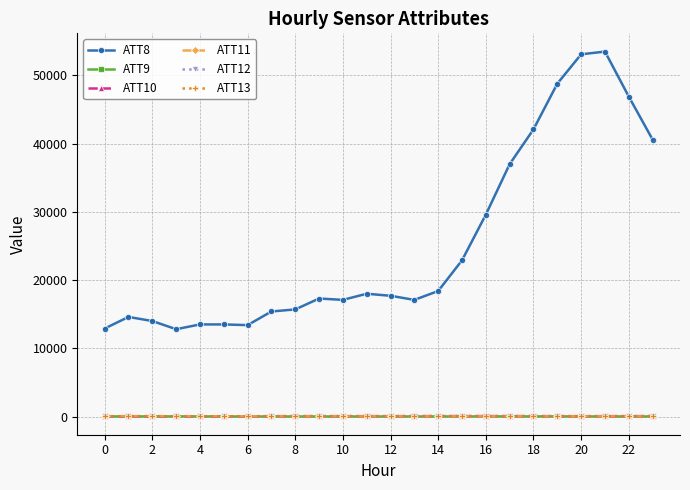

What is the maximum value shown in the chart?

53500.0